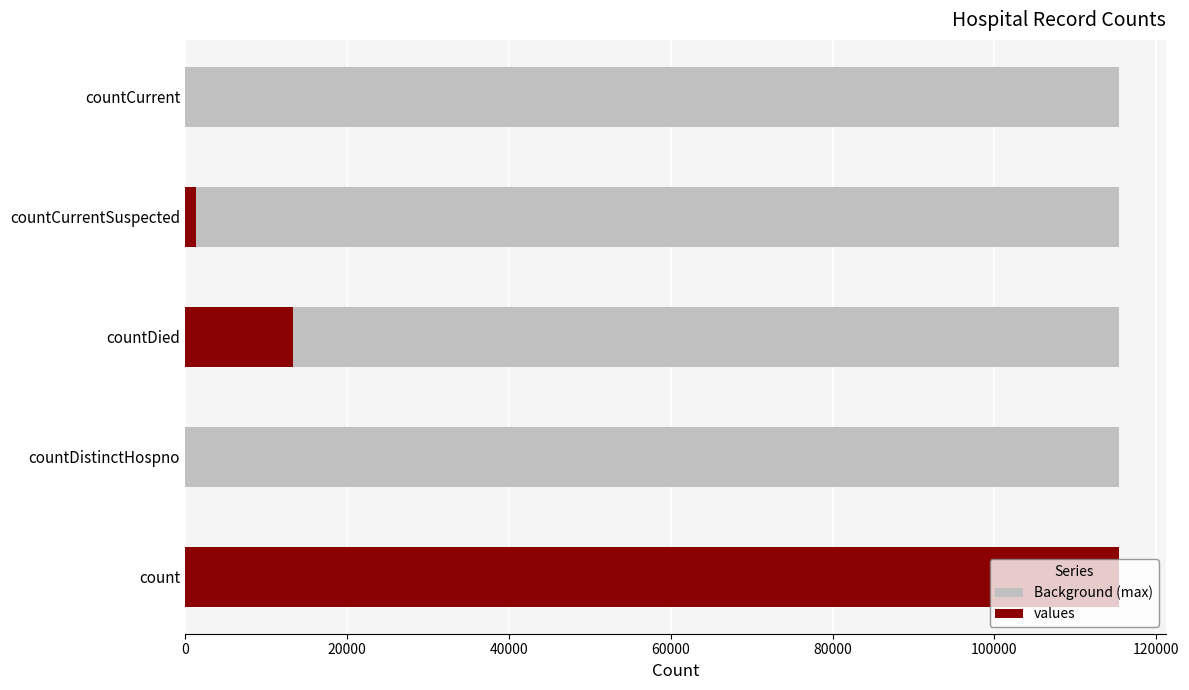

What is the value of the 4th bar from the left?

1383